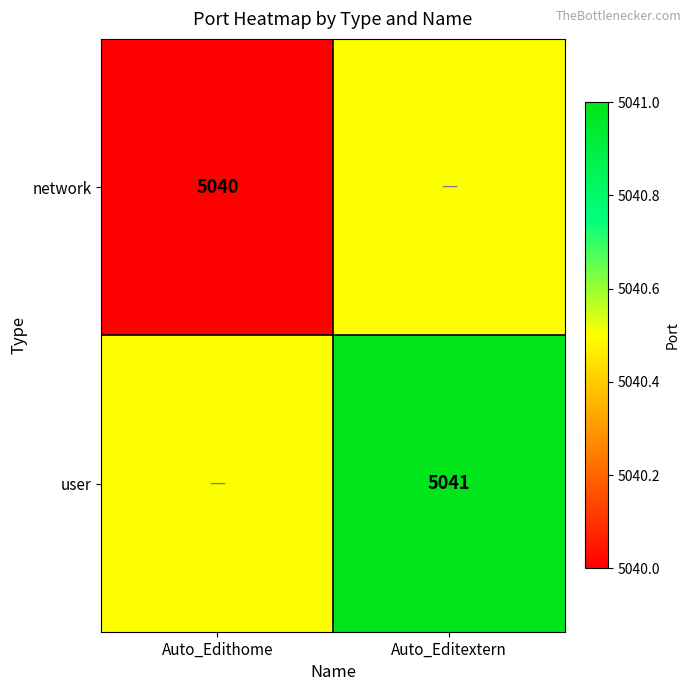

The value of network at Auto_Edithome is 8741.0. True or false?

False